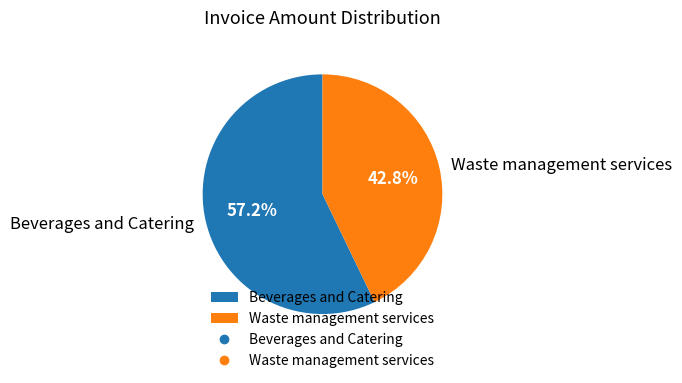

Approximately how many times larger is the value at Beverages and Catering compared to Waste management services?

1.3